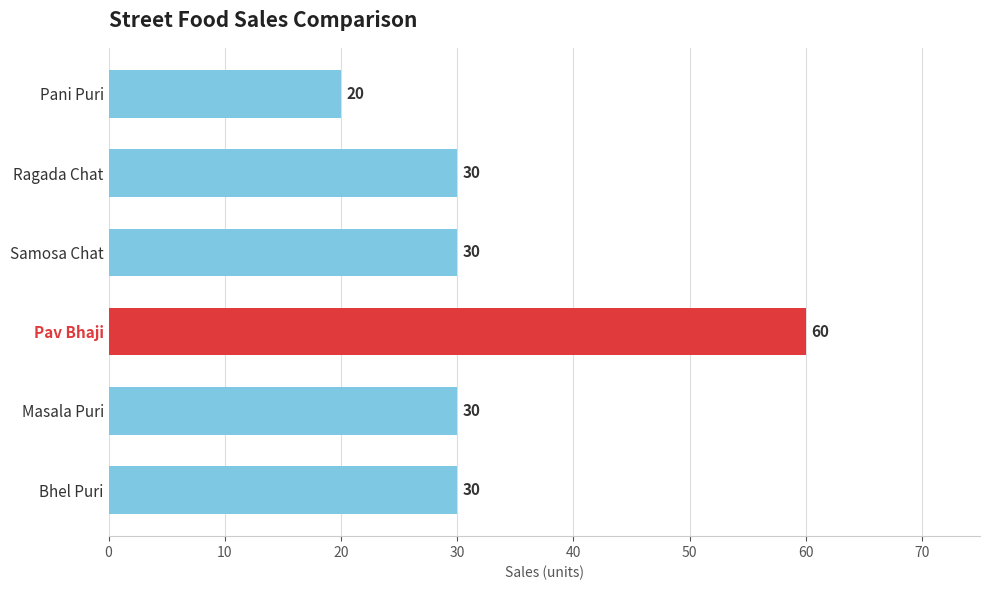

What value does the data have at Bhel Puri, to the nearest 5?

30